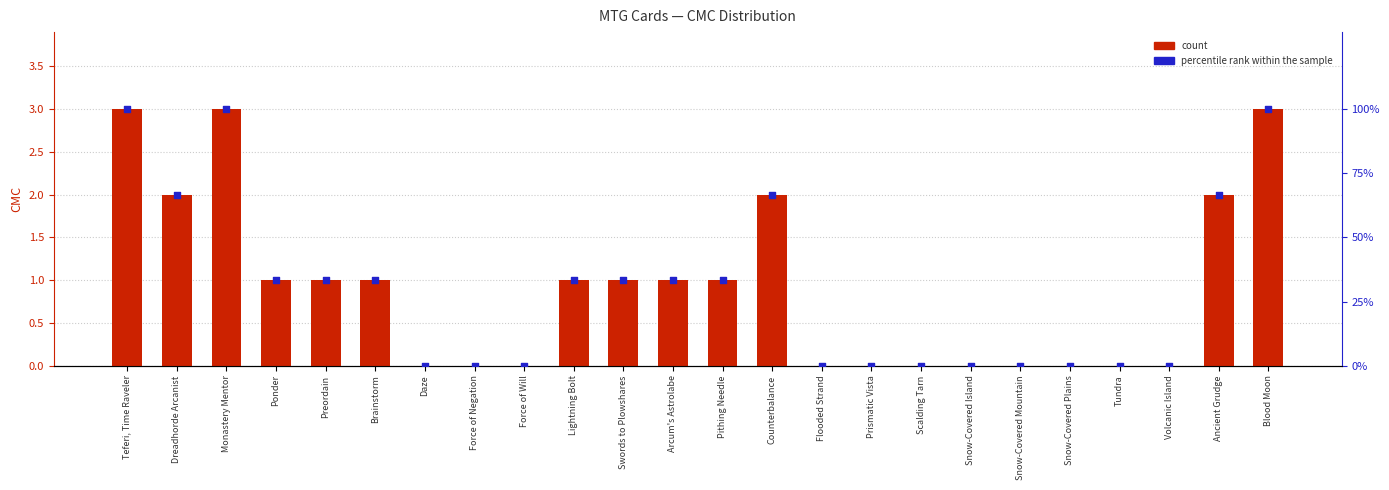

Is the value of percentile rank within the sample at Volcanic Island greater than the value of count at Teferi, Time Raveler?

No